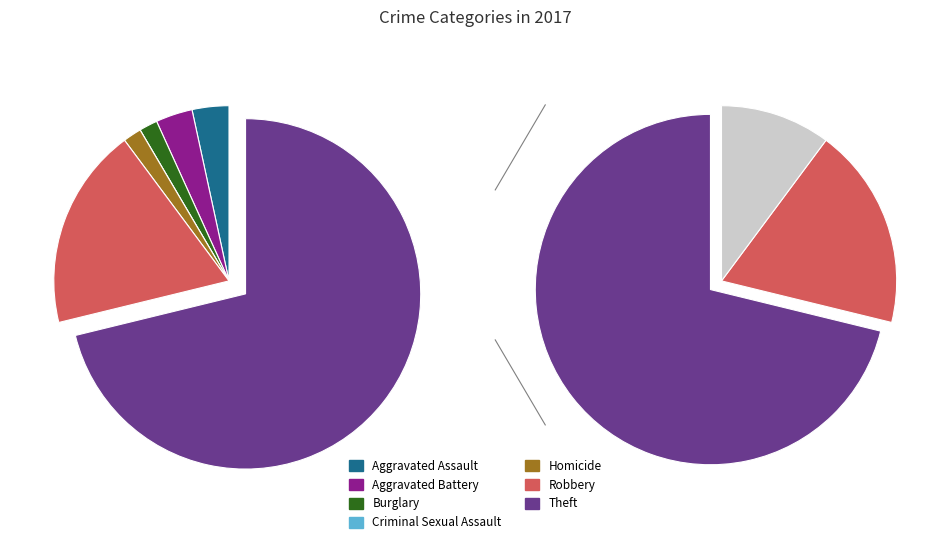

What percentage is NOT represented by Robbery?

81.4%